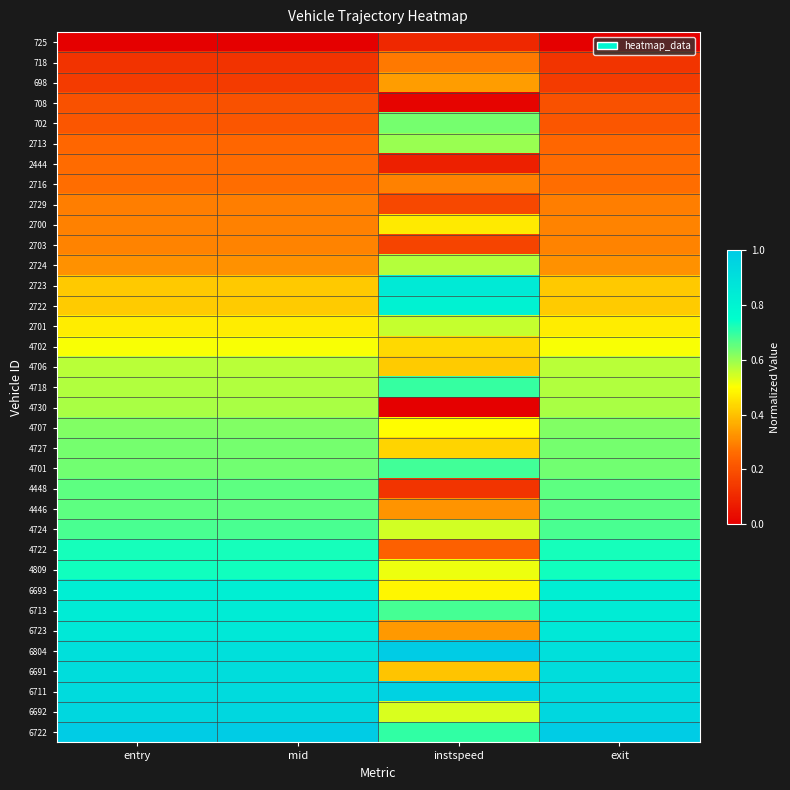

At how many categories does at least one series exceed 0?

4